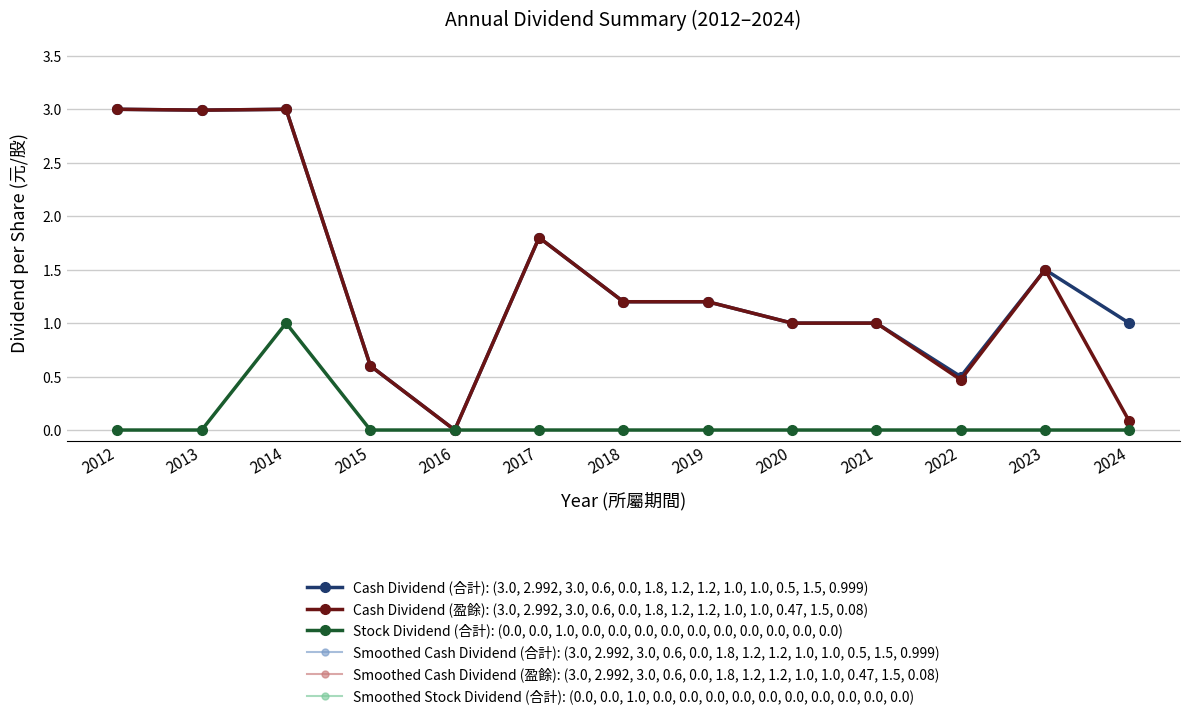

True or false: Stock Dividend (合計): (0.0, 0.0, 1.0, 0.0, 0.0, 0.0, 0.0, 0.0, 0.0, 0.0, 0.0, 0.0, 0.0) has more than 2 interior local peaks.

False